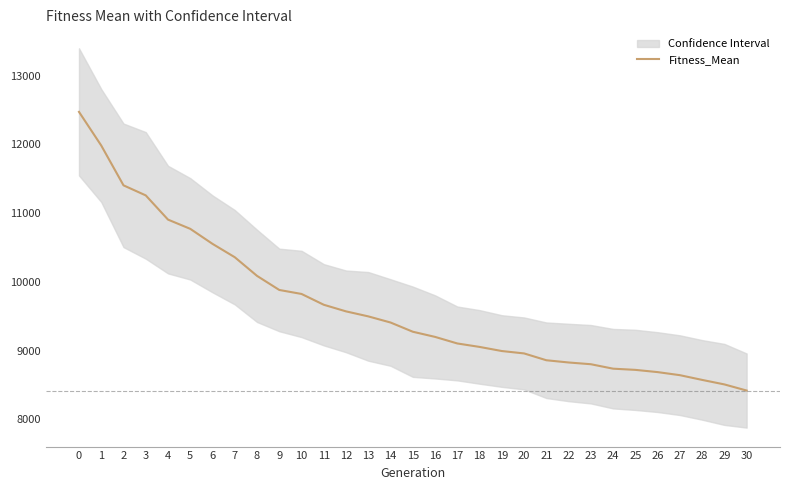

Reading left to right, what are all the values shown in this chart?

12472.1	11982.7	11403.9	11257.5	10905.5	10771.1	10552.6	10358.4	10087.1	9882.3	9824.2	9666.9	9570.8	9498.0	9408.8	9274.8	9199.7	9104.2	9053.9	8994.0	8959.3	8860.0	8827.6	8802.2	8737.5	8720.2	8687.6	8643.1	8574.3	8508.6	8419.5